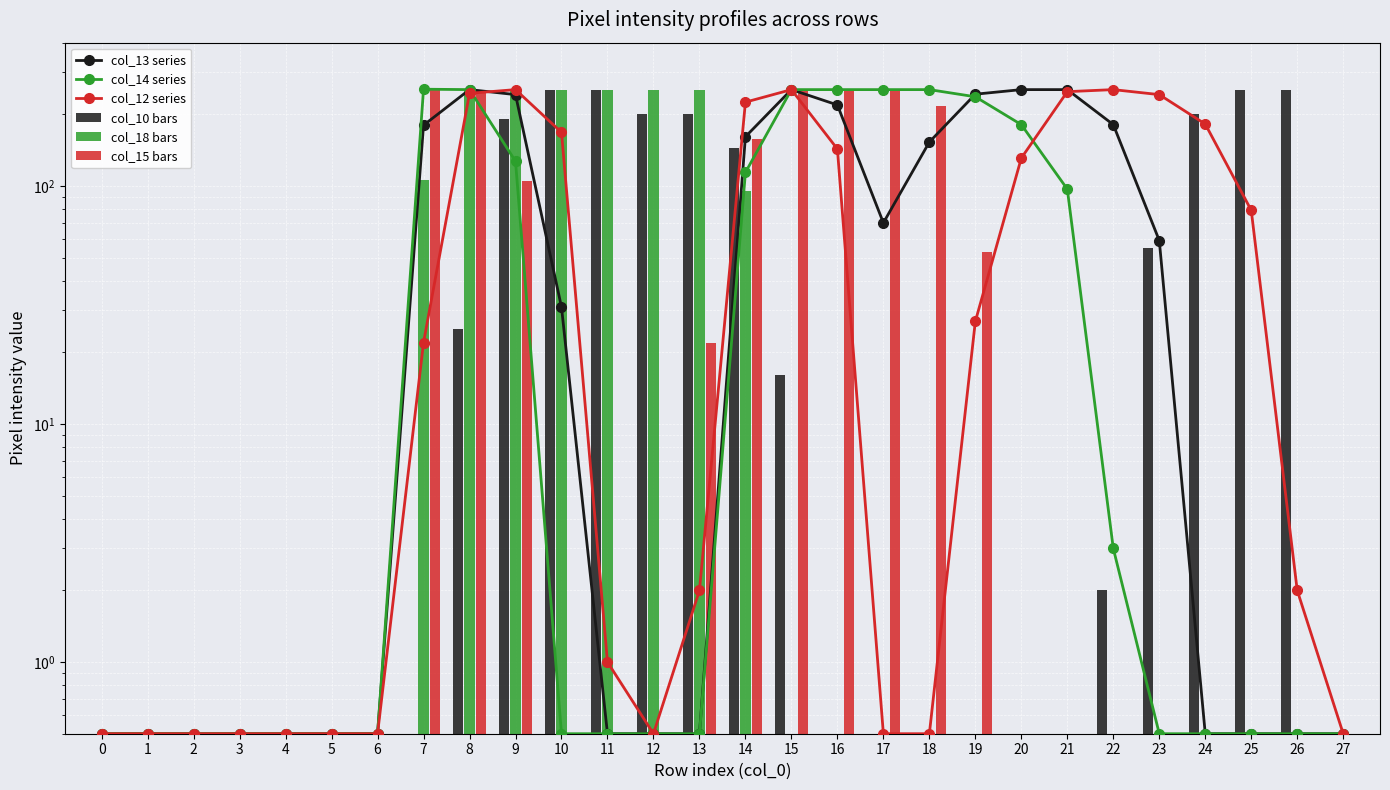

Rank the categories by col_12 series value from lowest to highest.

0, 1, 2, 3, 4, 5, 6, 12, 17, 18, 27, 11, 13, 26, 7, 19, 25, 20, 16, 10, 24, 14, 23, 8, 21, 9, 15, 22